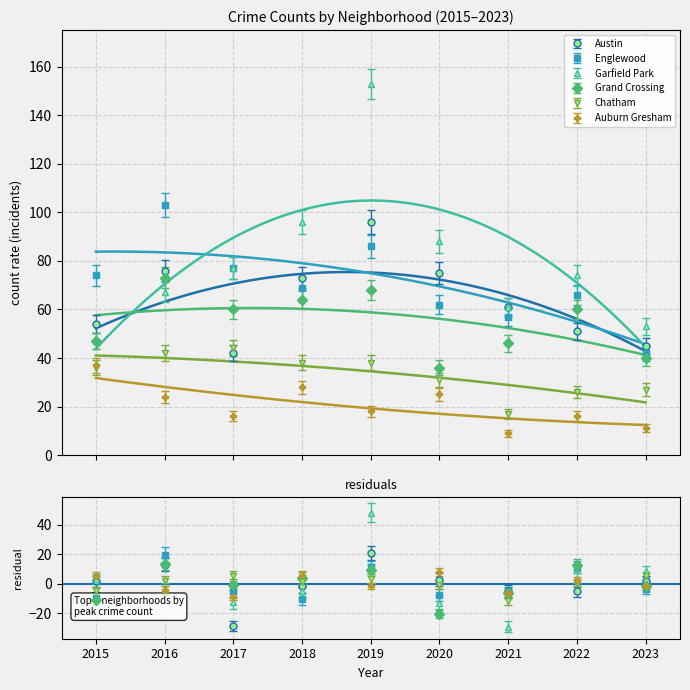

Which has a higher value, 2021 or 2019?

2019